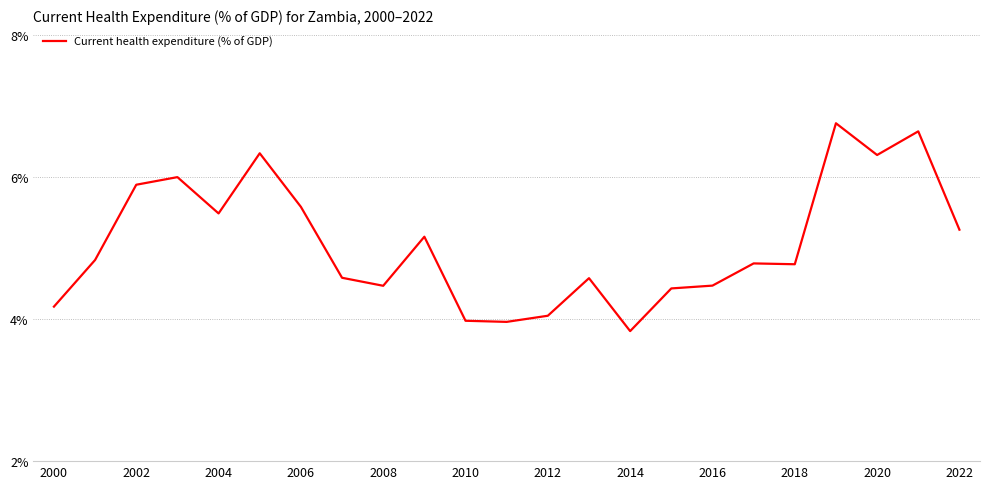

What is the difference between the maximum and minimum values?

2.9